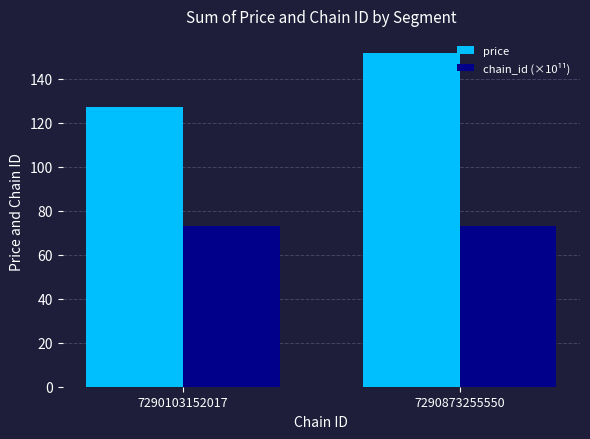

How many distinct data groups are displayed?

2